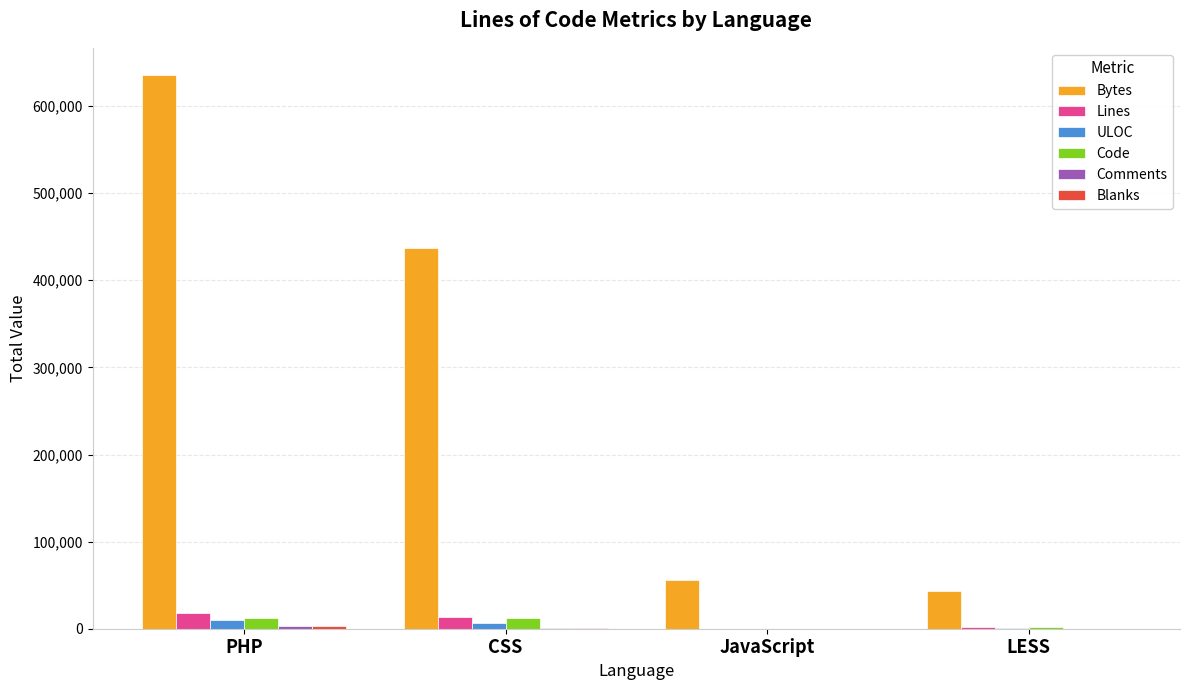

The value of Bytes at PHP is 829123. True or false?

False